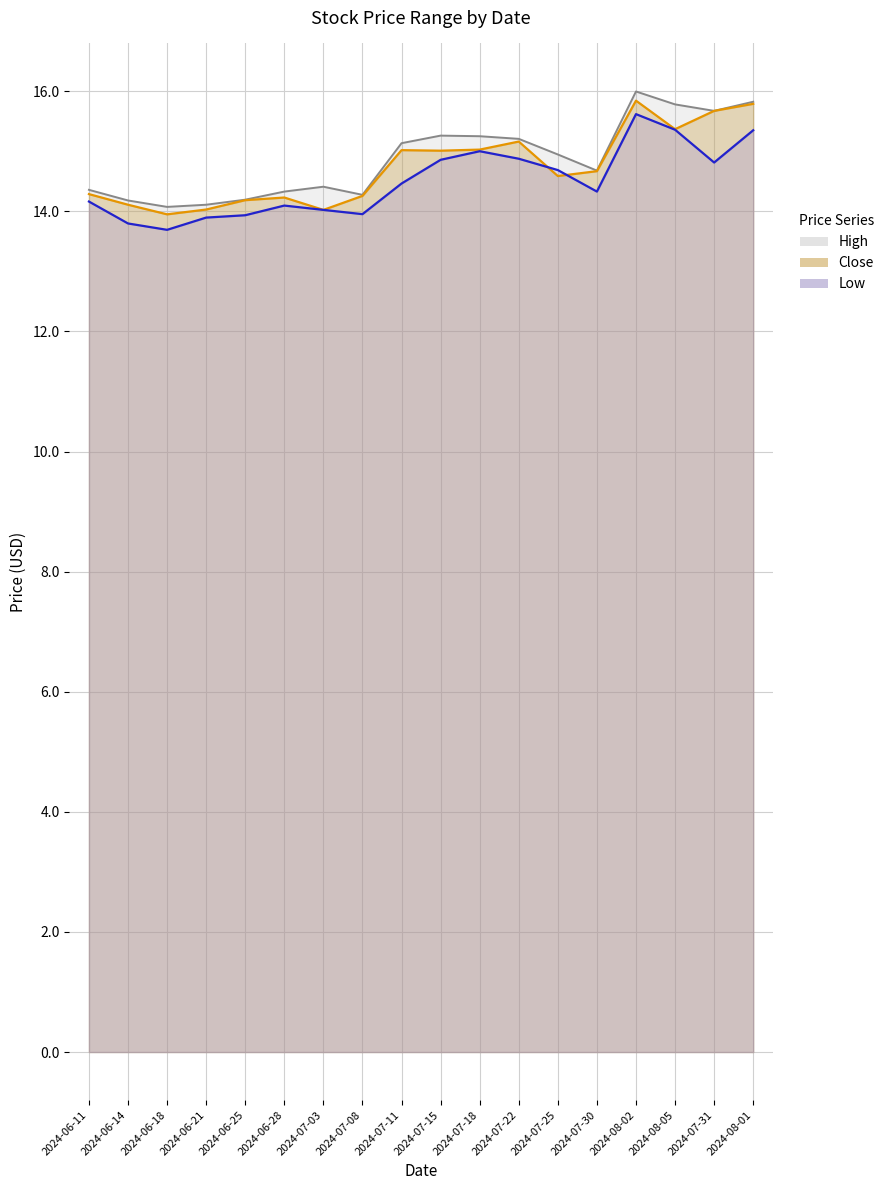

True or false: Close has more than 1 interior local peaks.

True